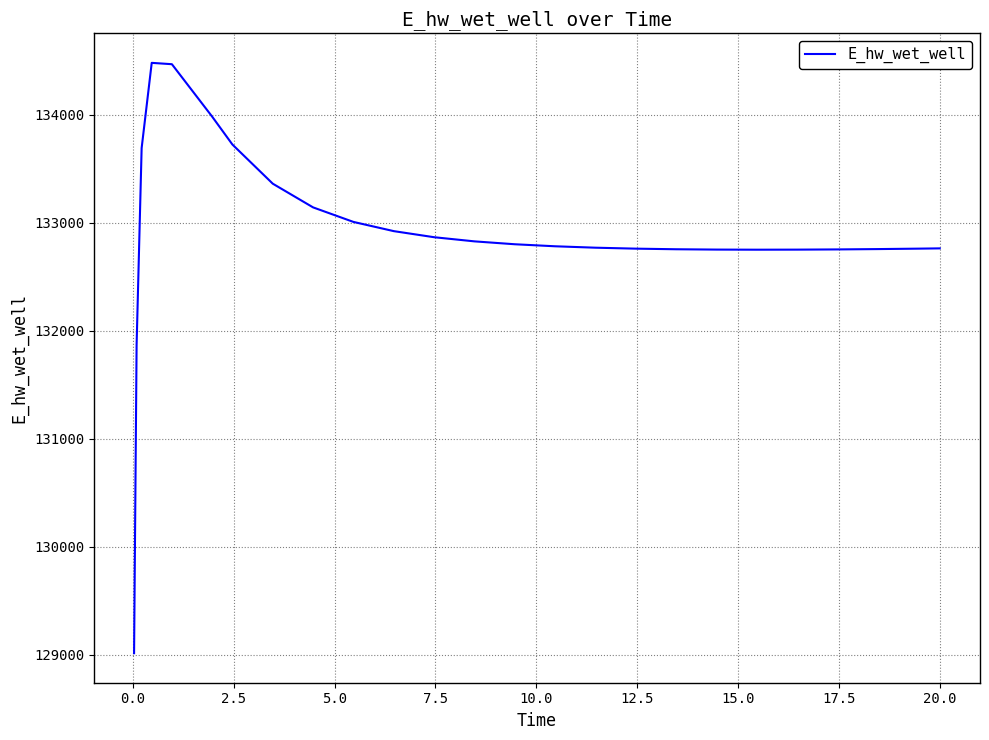

What is the maximum value shown in the chart?

134481.2